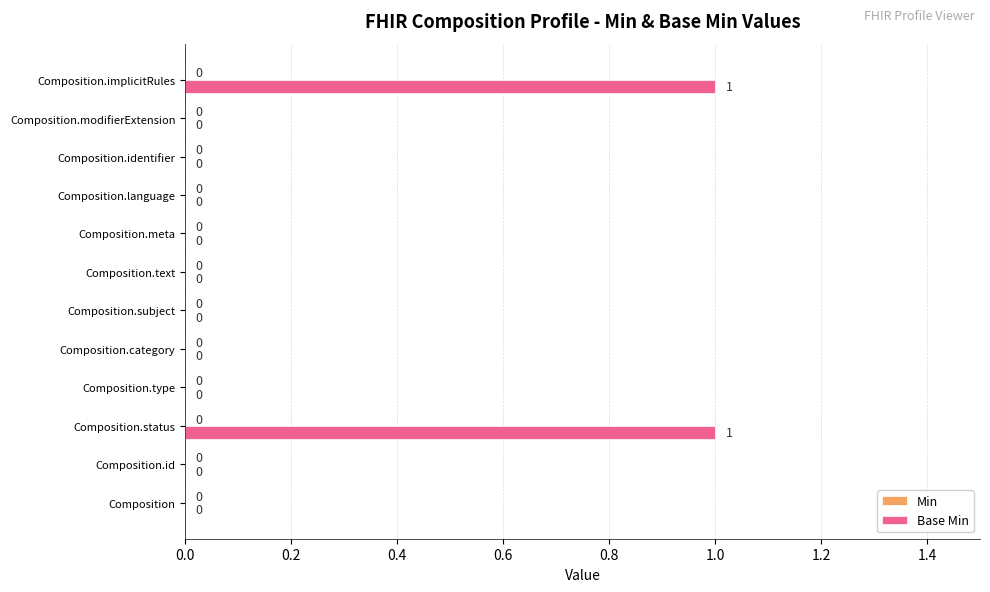

Between Composition.id and Composition.status, which is larger?

Composition.status